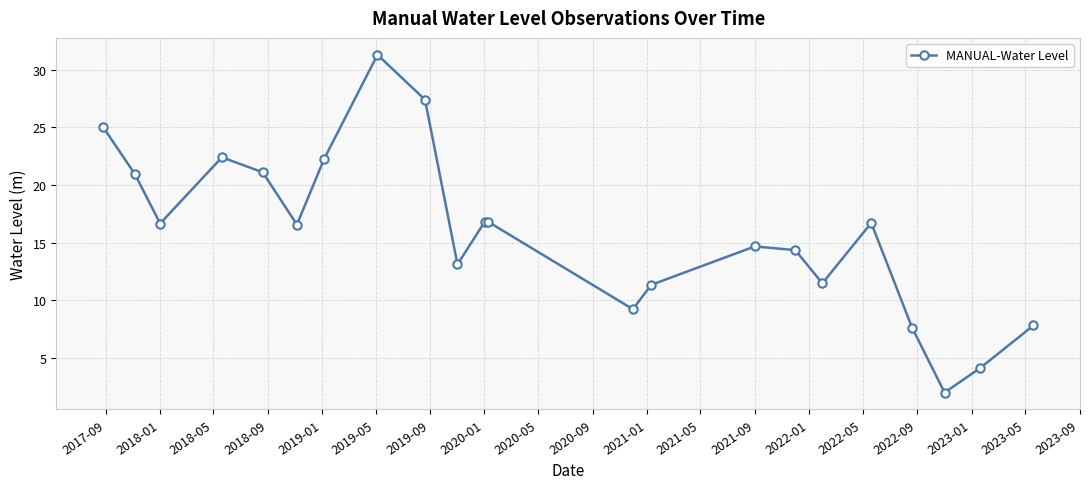

What is the maximum value shown in the chart?

31.3